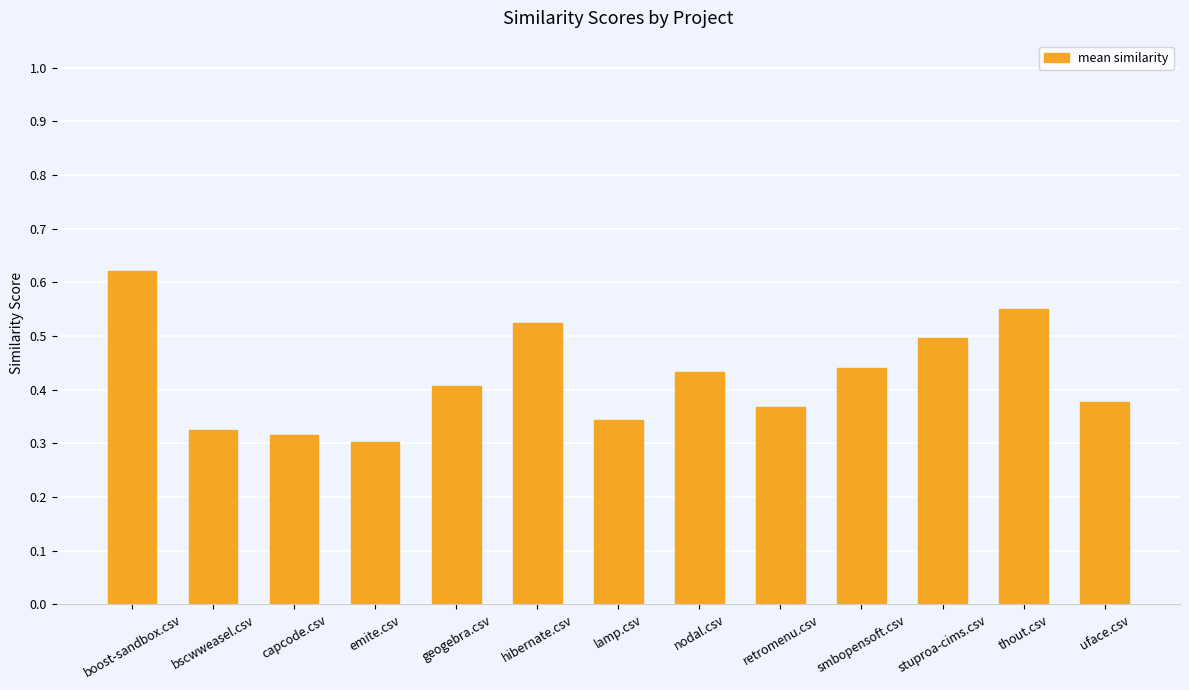

At which label is the value closest to 0?

emite.csv